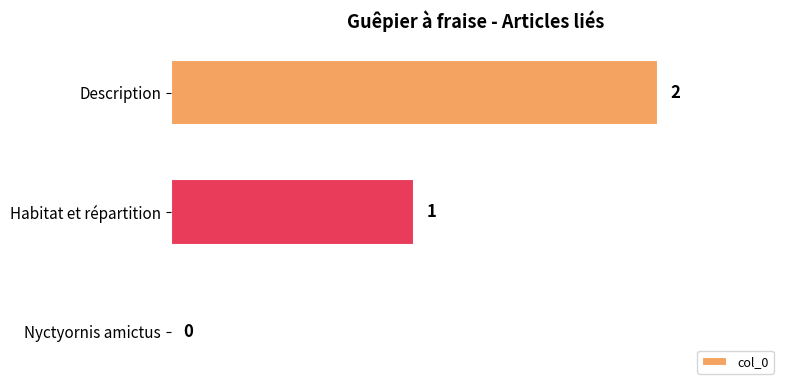

How many values are above zero?

2